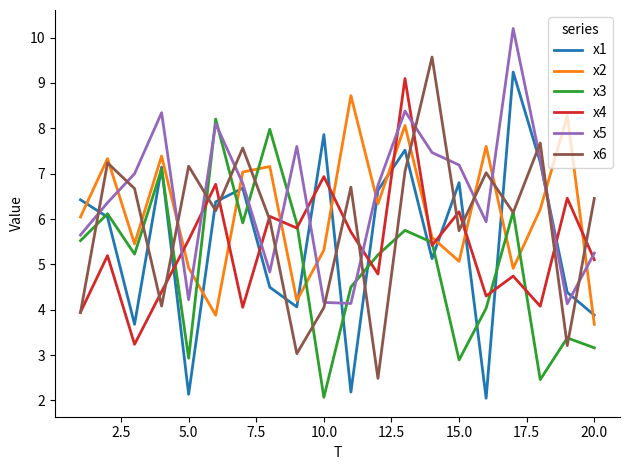

What is the highest value of the x2 series?

8.7